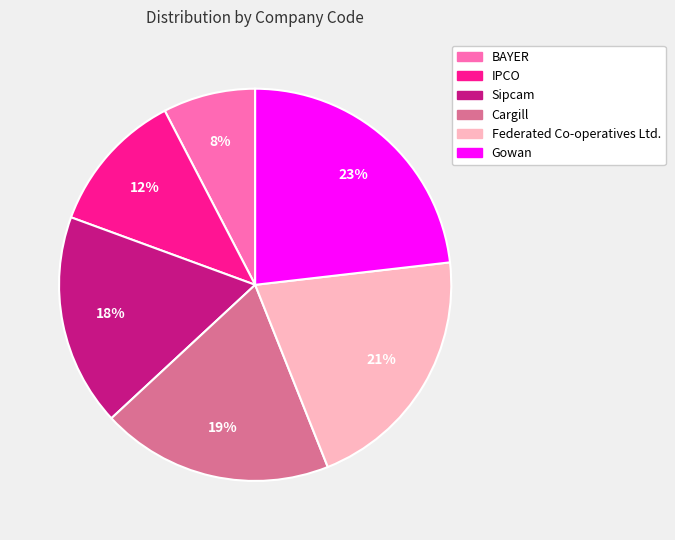

To the nearest percent, what is the average slice percentage?

17%